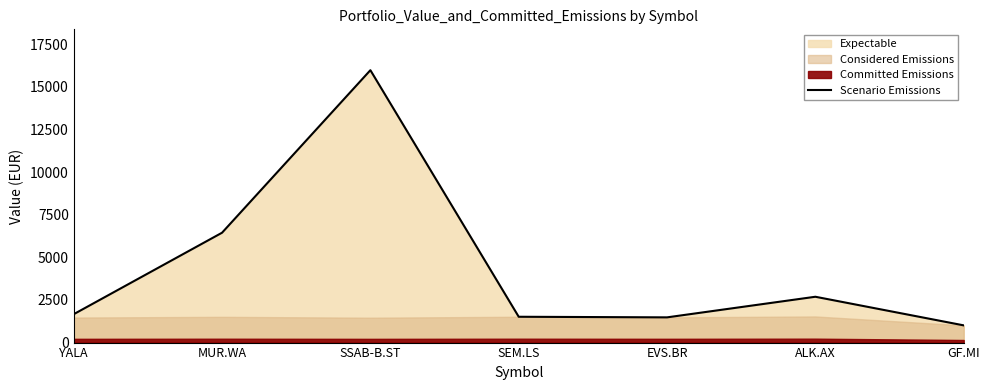

What is the smallest value displayed?

1010.9